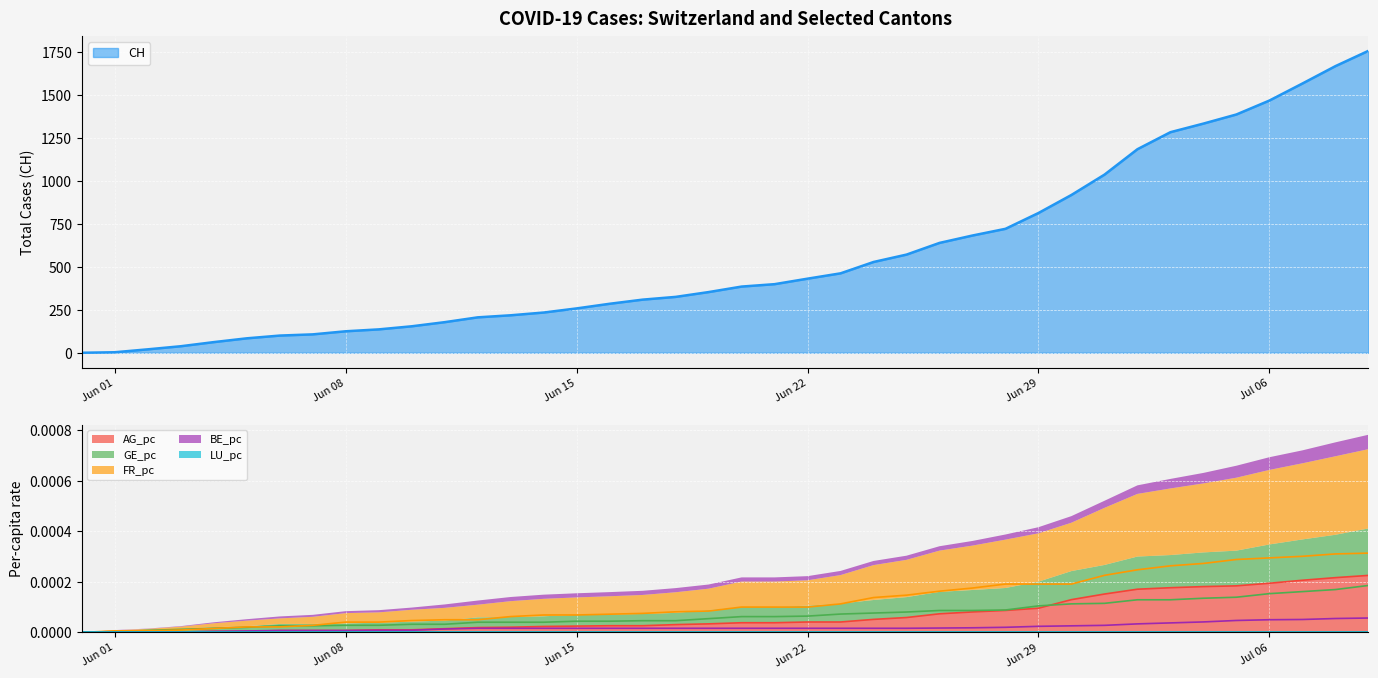

Which series has the largest total across all categories?

CH